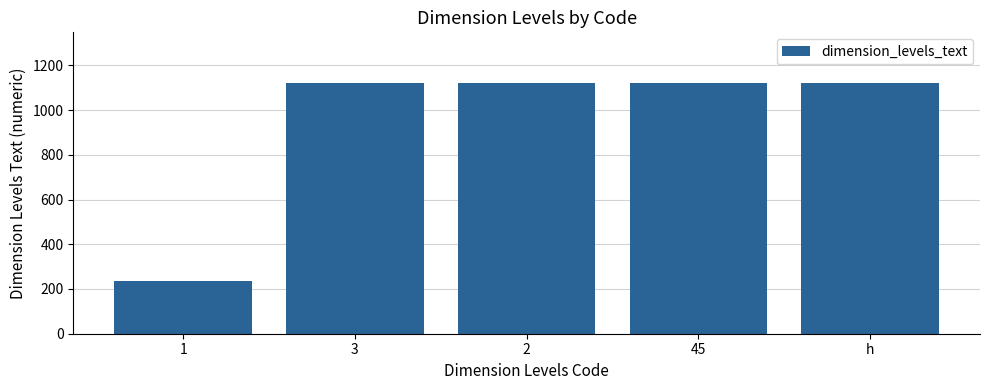

What is the label of the 4th bar from the right?

3